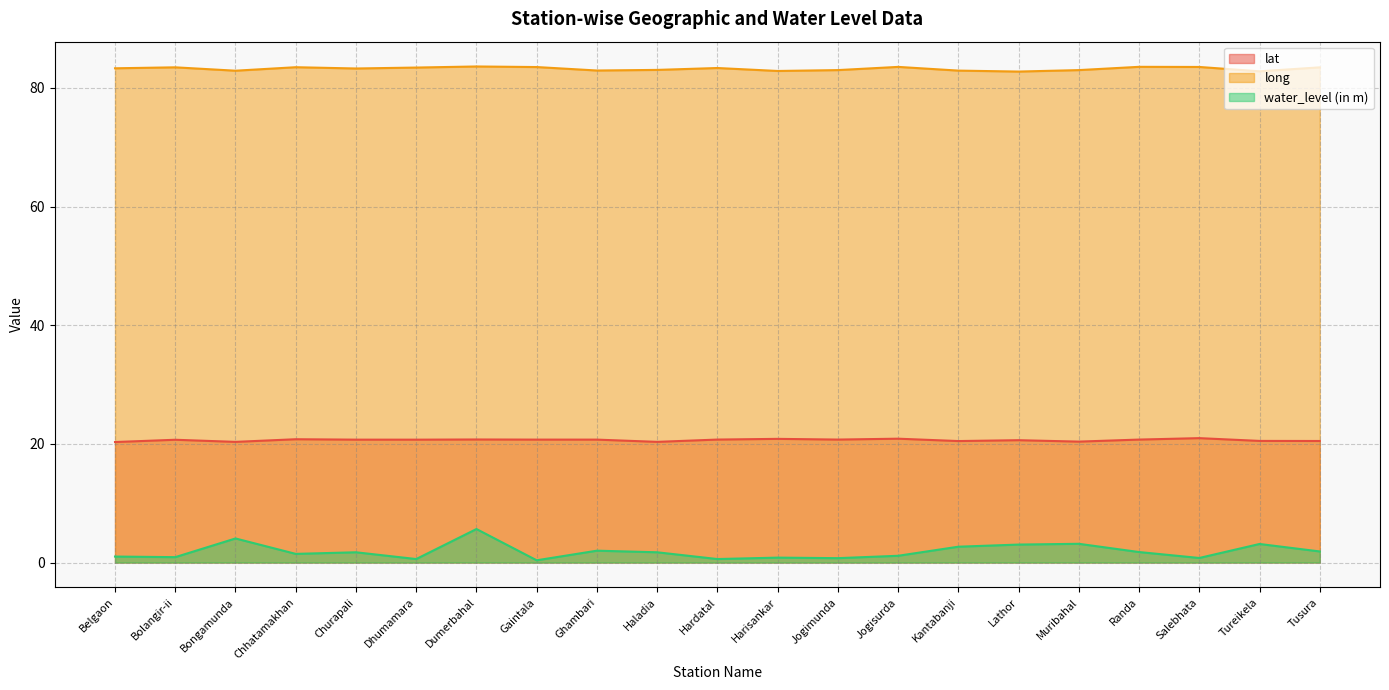

Which series changed the most between Bolangir-ii and Jogimunda?

long